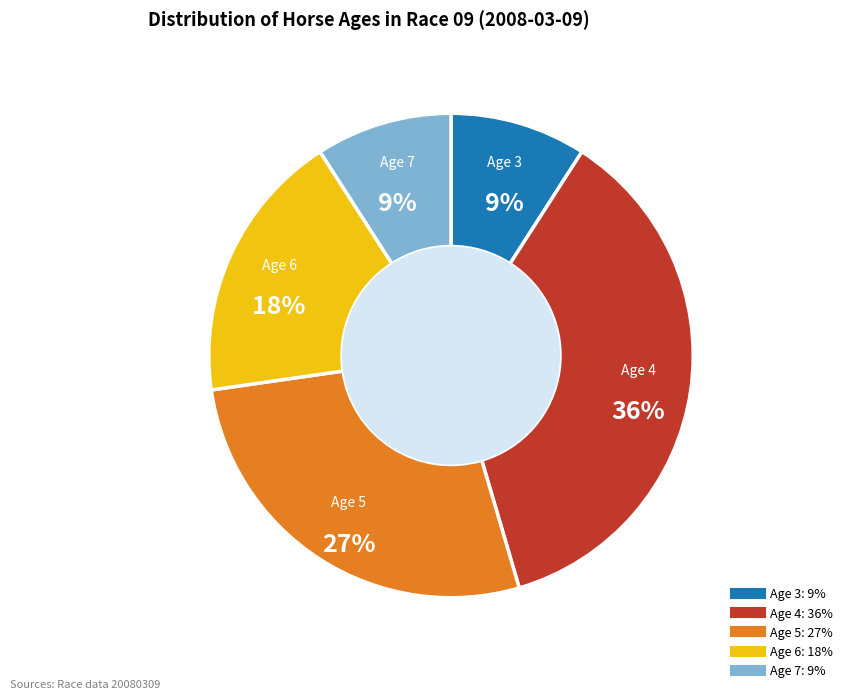

To the nearest percent, what is the average slice percentage?

20%